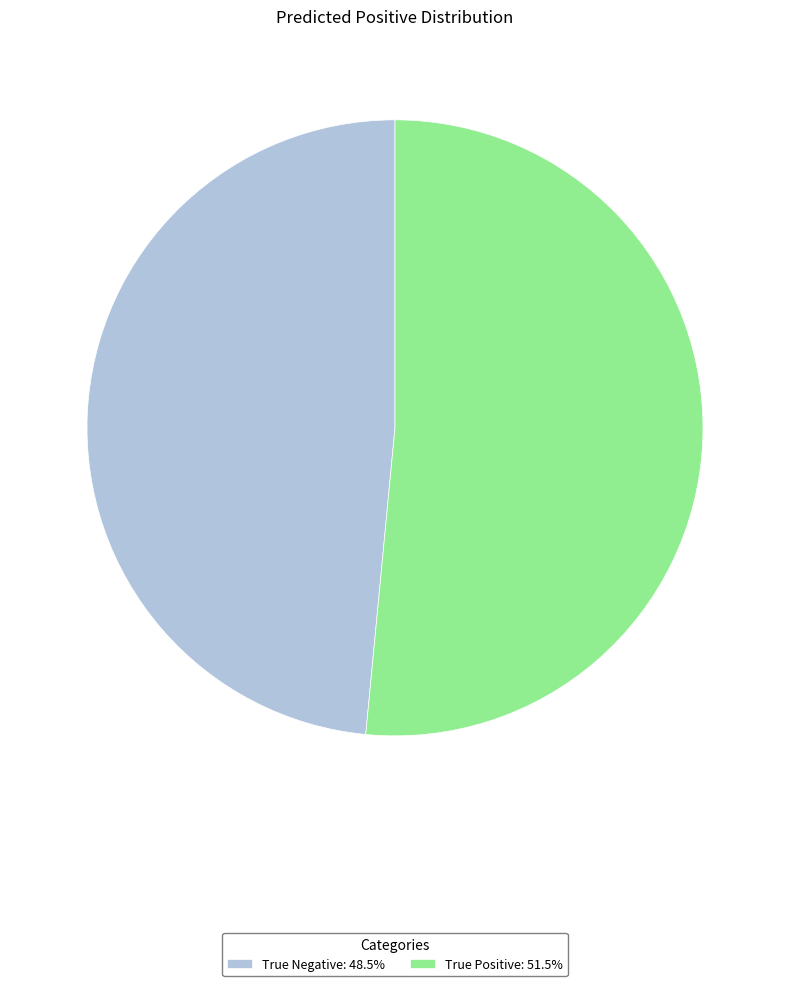

Approximately how many times larger is the value at True Positive compared to True Negative?

1.1